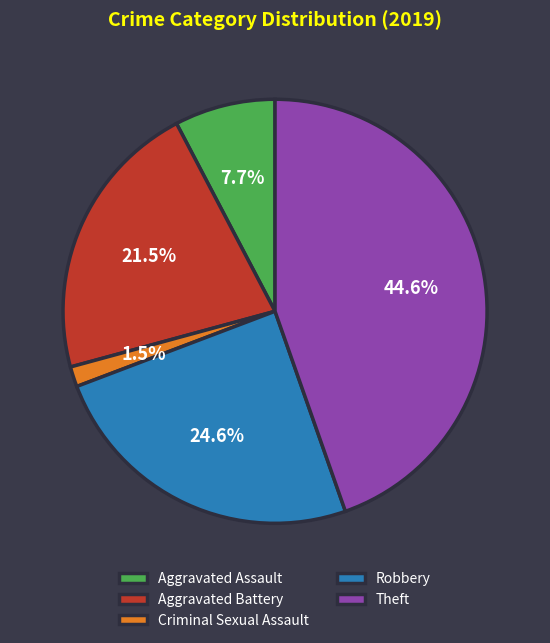

How many segments does this pie chart have?

5